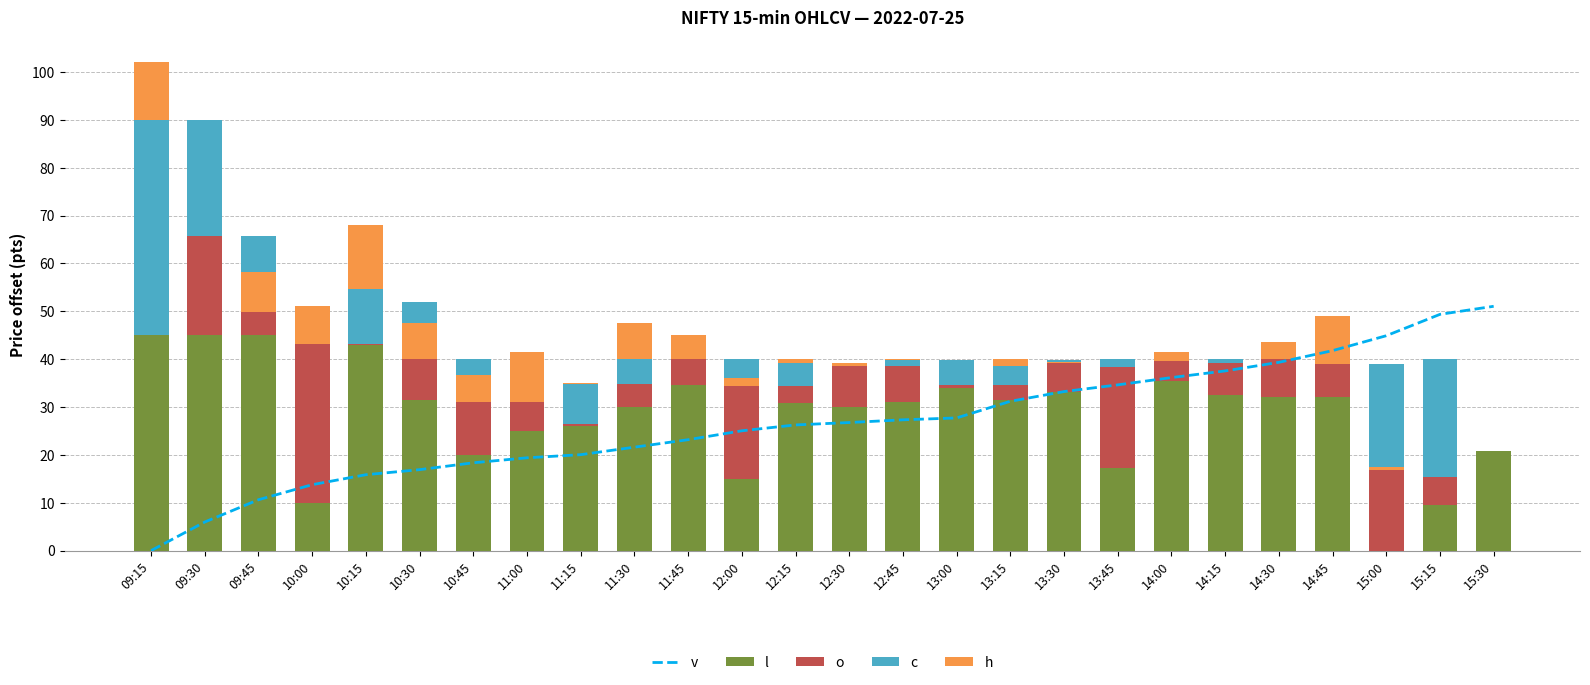

Reading left to right, extract all data points from this chart.

v: 09:15=0.0	09:30=6.0	09:45=10.6	10:00=13.8	10:15=15.9	10:30=16.9	10:45=18.3	11:00=19.4	11:15=20.0	11:30=21.6	11:45=23.2	12:00=25.0	12:15=26.3	12:30=26.8	12:45=27.3	13:00=27.7	13:15=31.2	13:30=33.2	13:45=34.6	14:00=36.2	14:15=37.5	14:30=39.3	14:45=41.8	15:00=44.9	15:15=49.4	15:30=51.1
l: 09:15=45.0	09:30=45.1	09:45=45.0	10:00=9.9	10:15=43.0	10:30=31.4	10:45=20.0	11:00=25.1	11:15=26.0	11:30=30.0	11:45=34.6	12:00=15.1	12:15=30.8	12:30=30.0	12:45=31.1	13:00=33.9	13:15=31.6	13:30=33.1	13:45=17.2	14:00=35.4	14:15=32.6	14:30=32.0	14:45=32.1	15:00=0.0	15:15=9.6	15:30=20.8
o: 09:15=0.0	09:30=44.9	09:45=20.8	10:00=37.1	10:15=0.1	10:30=20.6	10:45=20.0	11:00=6.0	11:15=0.4	11:30=4.9	11:45=5.4	12:00=24.9	12:15=3.6	12:30=9.2	12:45=7.4	13:00=5.9	13:15=3.1	13:30=6.8	13:45=21.2	14:00=4.6	14:15=6.8	14:30=8.0	14:45=7.9	15:00=38.9	15:15=5.8	15:30=0.0
c: 09:15=45.0	09:30=-24.2	09:45=-15.9	10:00=-3.8	10:15=11.5	10:30=-12.0	10:45=-8.9	11:00=0.0	11:15=8.5	11:30=5.1	11:45=0.0	12:00=-5.6	12:15=4.9	12:30=-0.7	12:45=1.3	13:00=-5.3	13:15=4.0	13:30=-0.6	13:45=1.6	14:00=-0.4	14:15=0.7	14:30=0.0	14:45=-1.1	15:00=-22.1	15:15=24.6	15:30=0.0
h: 09:15=12.1	09:30=0.0	09:45=8.4	10:00=8.1	10:15=13.4	10:30=7.6	10:45=5.6	11:00=10.6	11:15=0.1	11:30=7.5	11:45=5.0	12:00=1.8	12:15=0.8	12:30=0.8	12:45=0.1	13:00=0.1	13:15=1.4	13:30=0.1	13:45=0.0	14:00=2.0	14:15=0.0	14:30=3.5	14:45=10.0	15:00=0.8	15:15=0.0	15:30=0.0